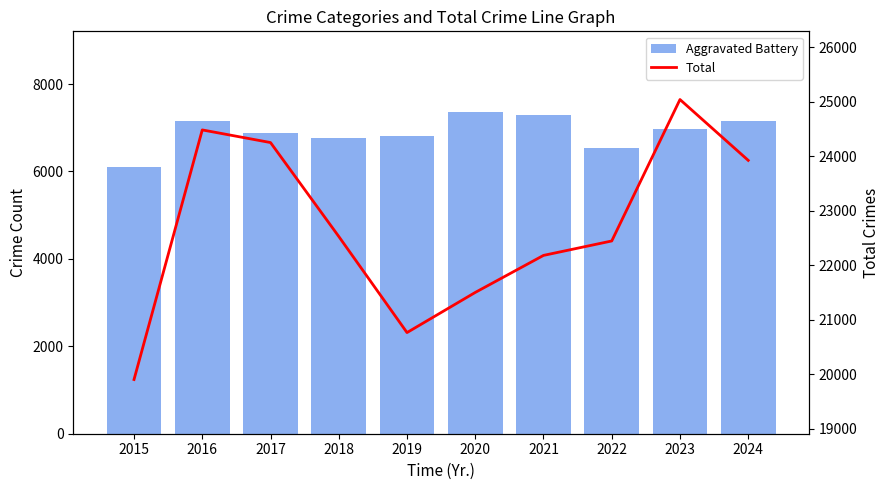

How many distinct data groups are displayed?

2